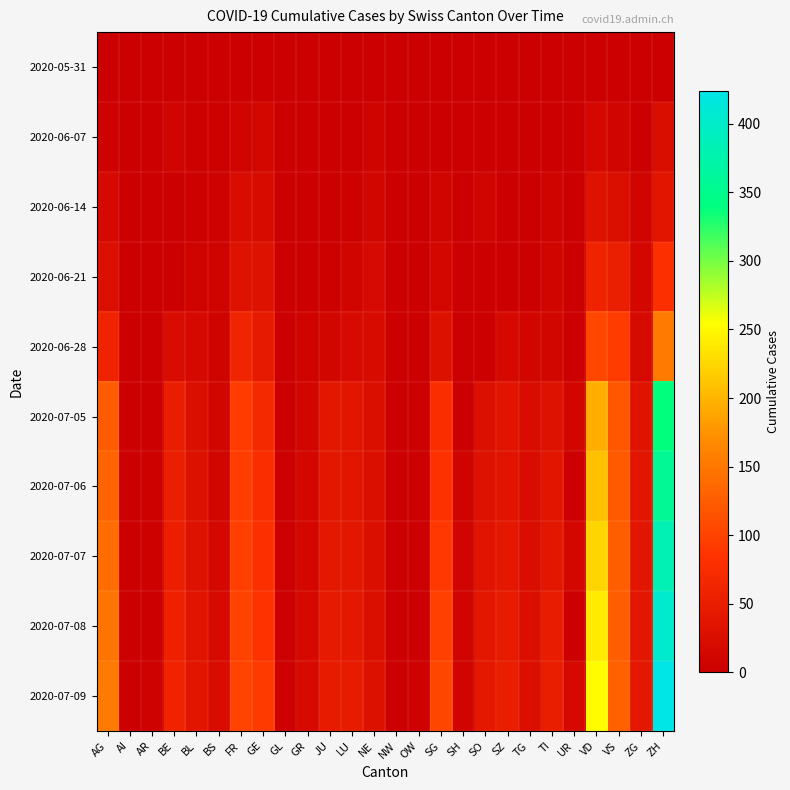

Between GR and LU, which series saw the biggest shift?

2020-07-09